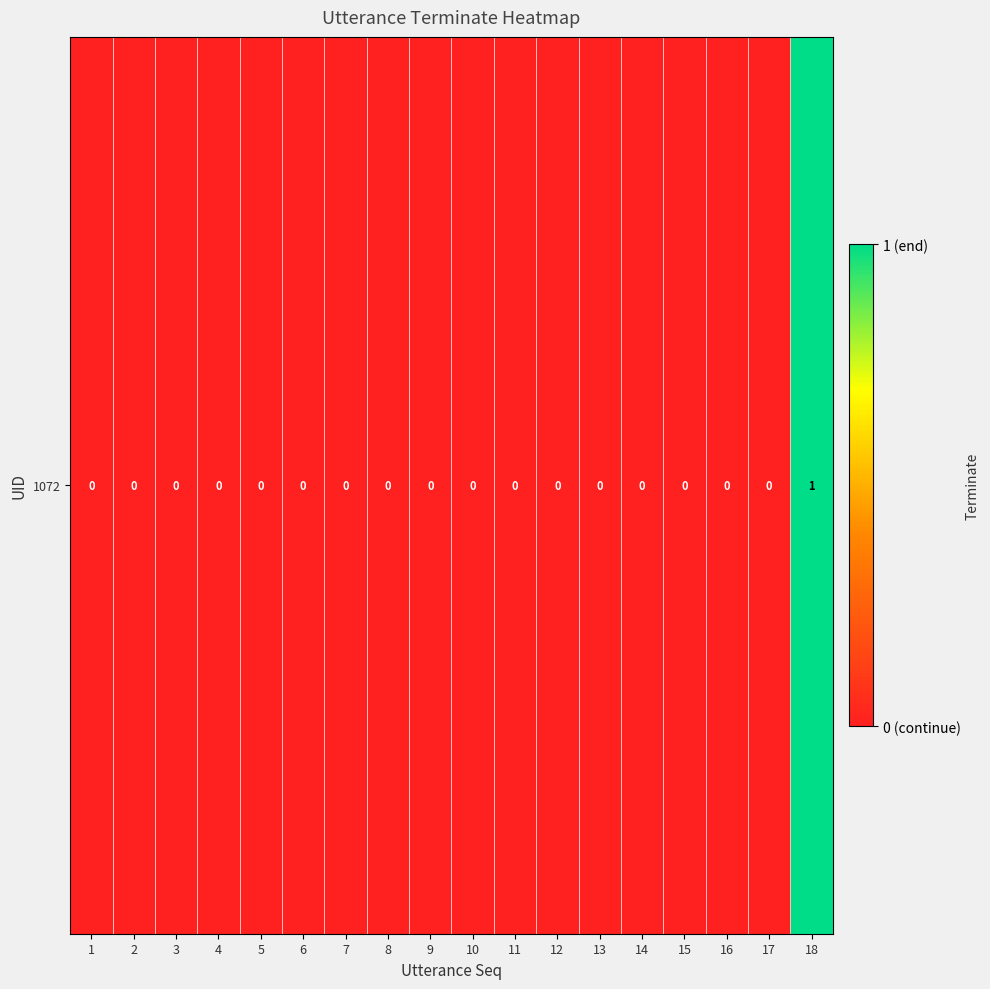

List the labels in order of value, largest first.

18, 1, 2, 3, 4, 5, 6, 7, 8, 9, 10, 11, 12, 13, 14, 15, 16, 17